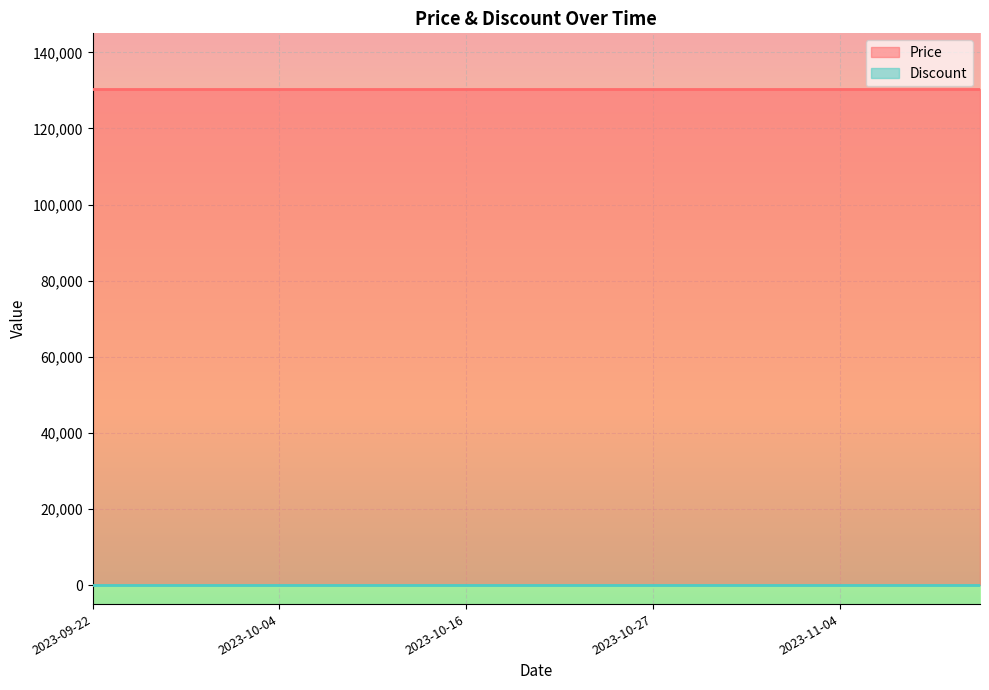

Reading right to left, list all the values displayed in this chart.

Price: 2023-11-10=130500	2023-11-08=130500	2023-11-06=130500	2023-11-04=130500	2023-11-02=130500	2023-10-31=130500	2023-10-29=130500	2023-10-27=130500	2023-10-25=130500	2023-10-22=130500	2023-10-19=130500	2023-10-16=130500	2023-10-13=130500	2023-10-10=130500	2023-10-07=130500	2023-10-04=130500	2023-10-01=130500	2023-09-28=130500	2023-09-25=130500	2023-09-22=130500
Discount: 2023-11-10=0	2023-11-08=0	2023-11-06=0	2023-11-04=0	2023-11-02=0	2023-10-31=0	2023-10-29=0	2023-10-27=0	2023-10-25=0	2023-10-22=0	2023-10-19=0	2023-10-16=0	2023-10-13=0	2023-10-10=0	2023-10-07=0	2023-10-04=0	2023-10-01=0	2023-09-28=0	2023-09-25=0	2023-09-22=0